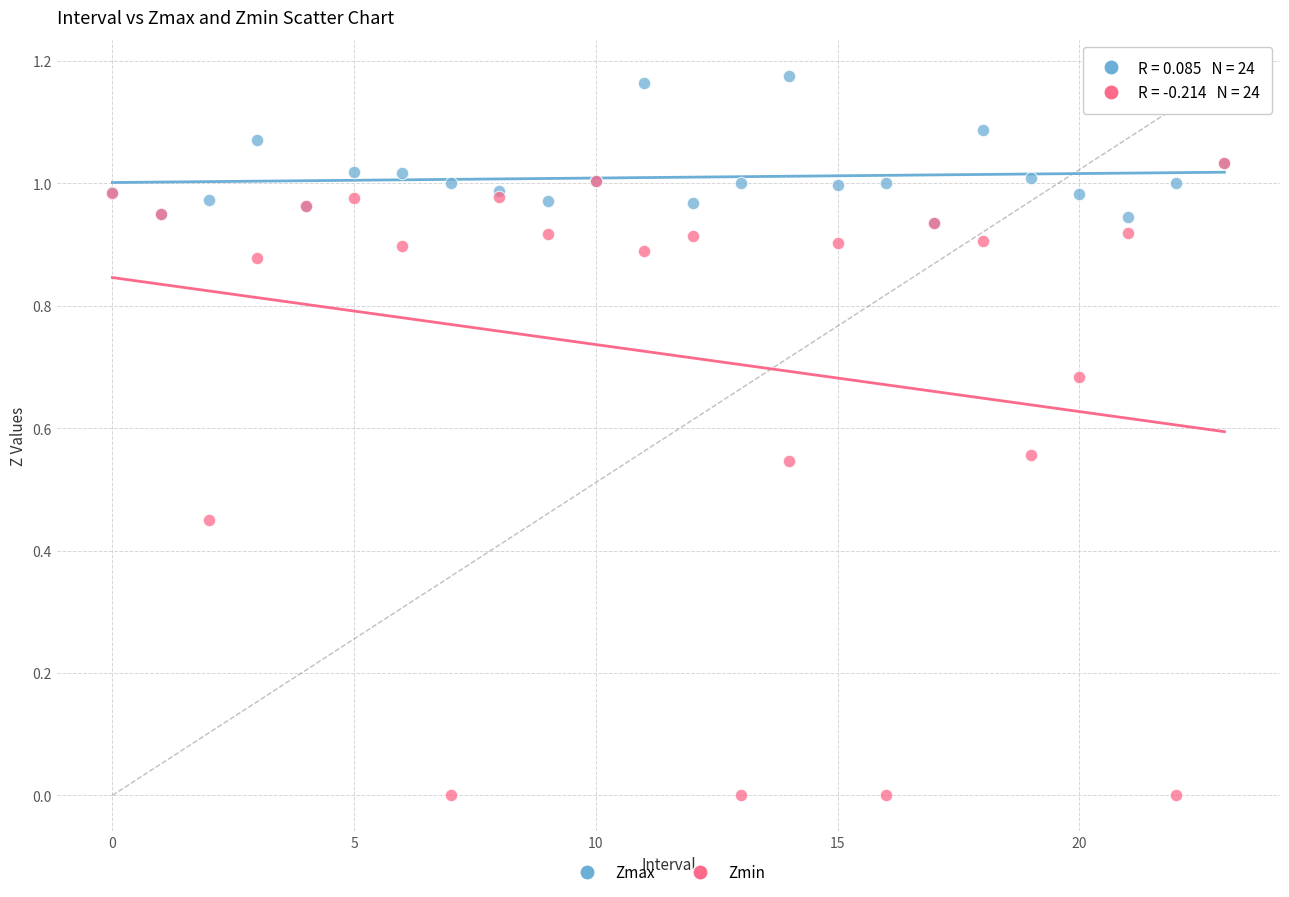

What are all the series names shown in the legend?

Zmax, Zmin